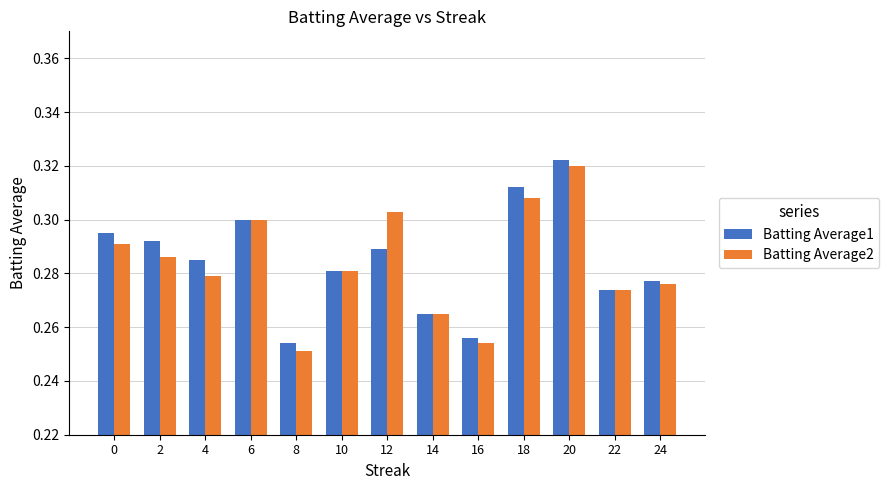

What are all the series names shown in the legend?

Batting Average1, Batting Average2